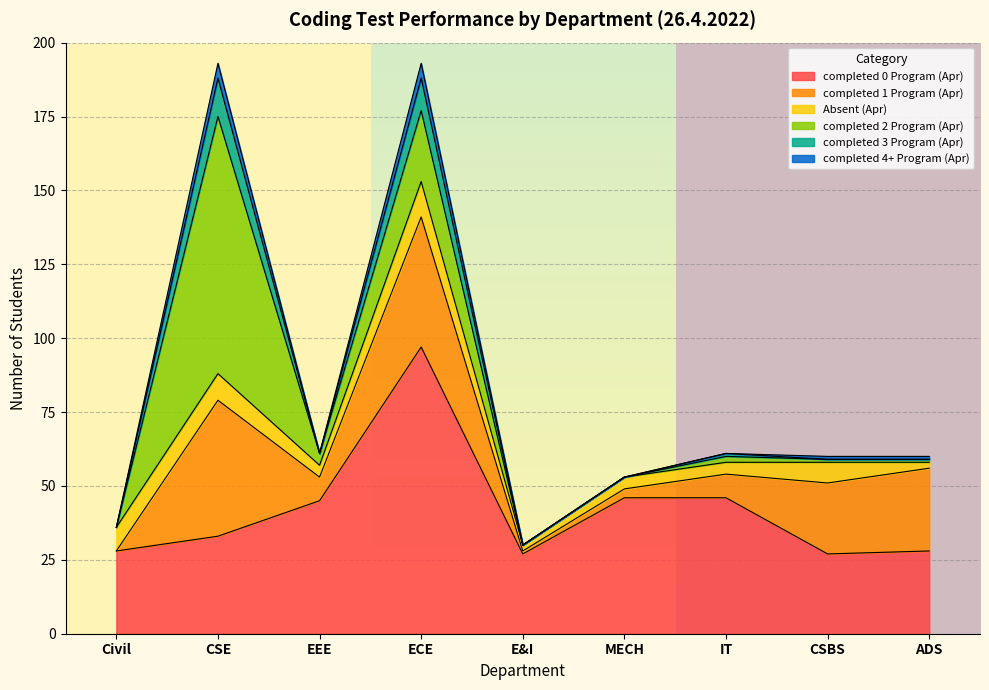

Rank the series by their maximum value, from lowest to highest.

completed 4+ Program (Apr), Absent (Apr), completed 3 Program (Apr), completed 1 Program (Apr), completed 2 Program (Apr), completed 0 Program (Apr)